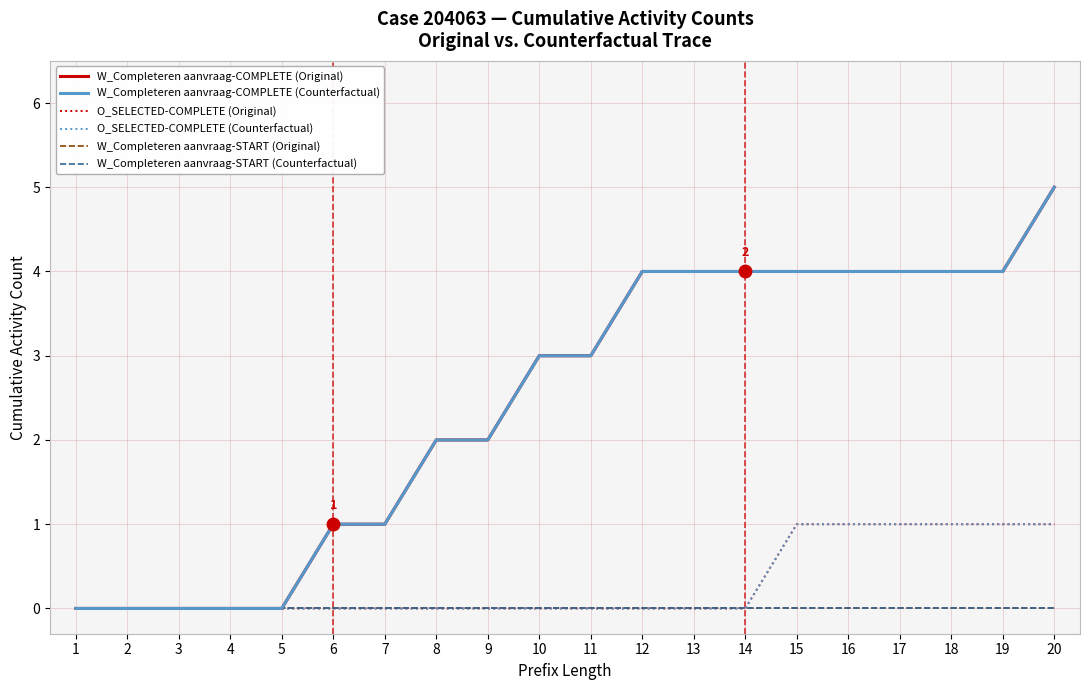

At which label does W_Completeren aanvraag-COMPLETE (Original) reach its peak?

20